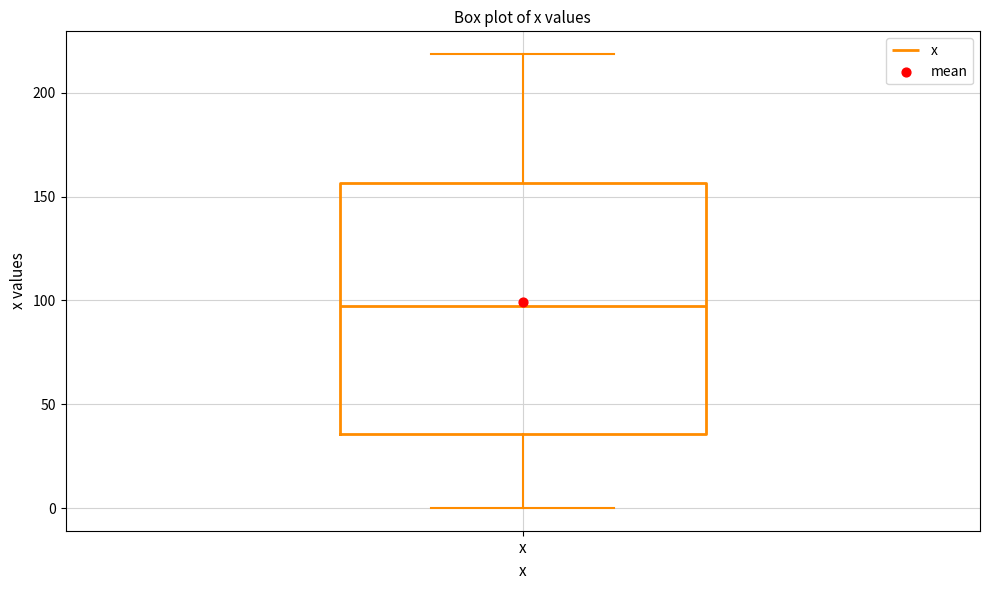

Where does the lower whisker of the box for x end on the y-axis? The values are not printed on the chart, so give them approximately, as read against the axis.

0